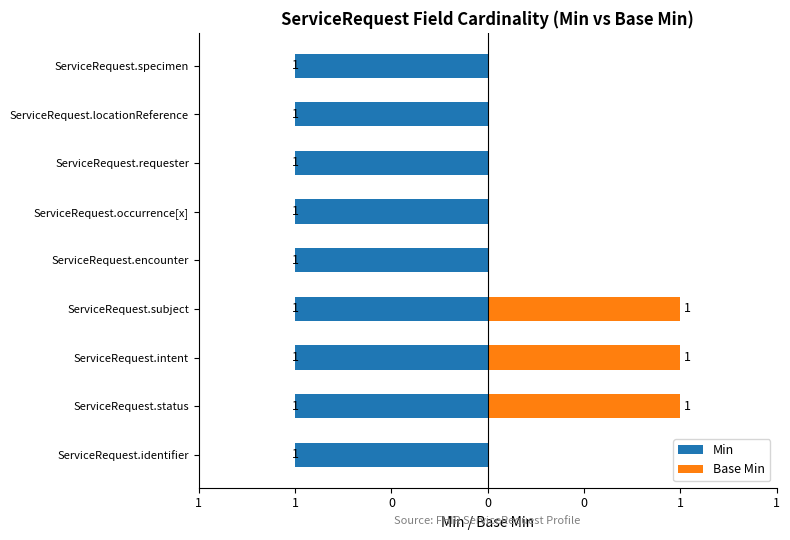

Are the bars horizontal?

Yes